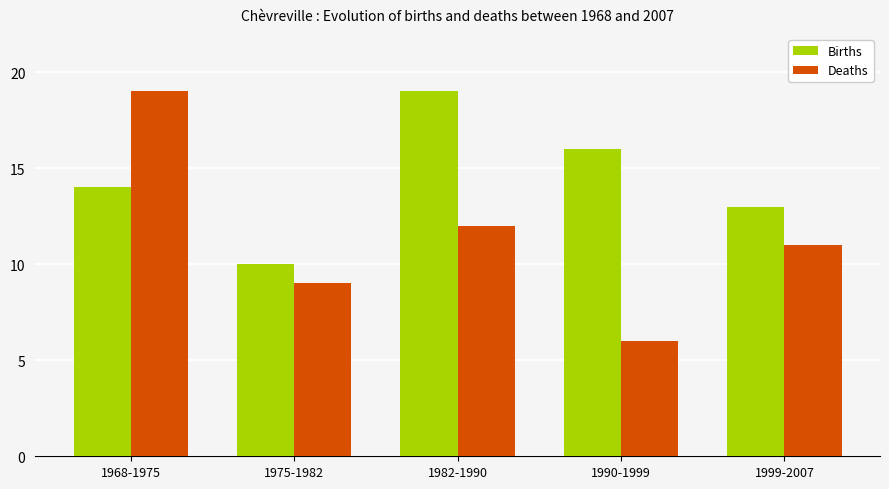

The value of Deaths at 1999-2007 is 16. True or false?

False